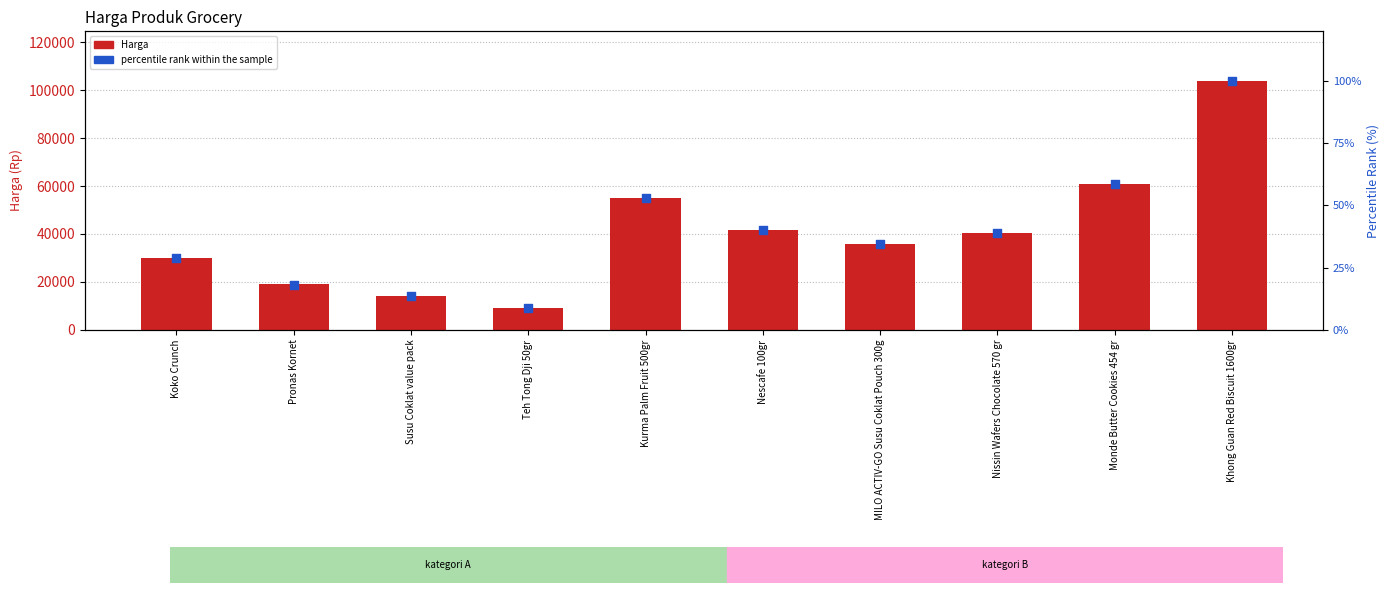

Is the value of percentile rank within the sample at Susu Coklat value pack greater than the value of Harga at Teh Tong Dji 50gr?

No